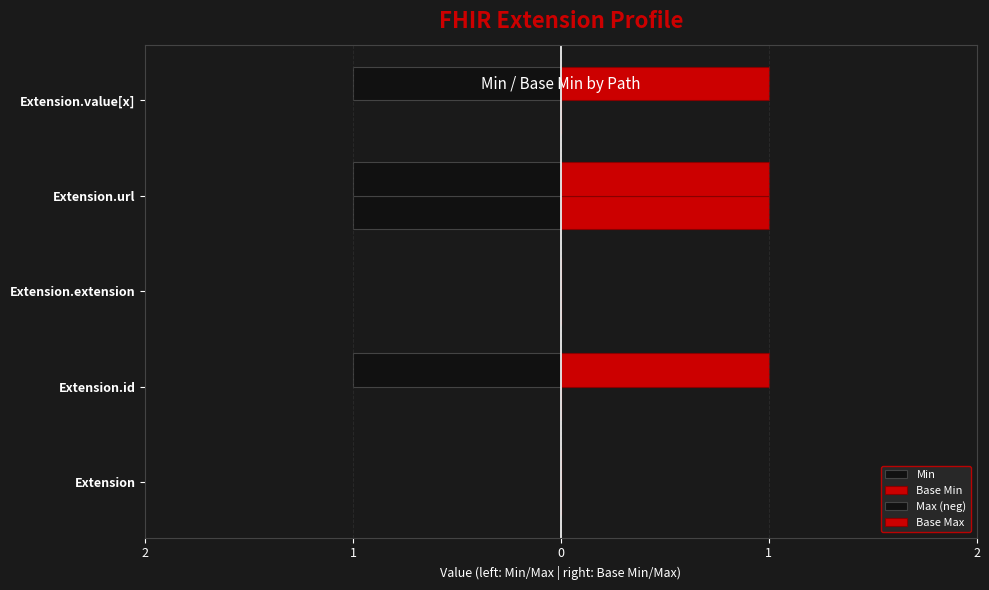

What is the maximum value shown in the chart?

1